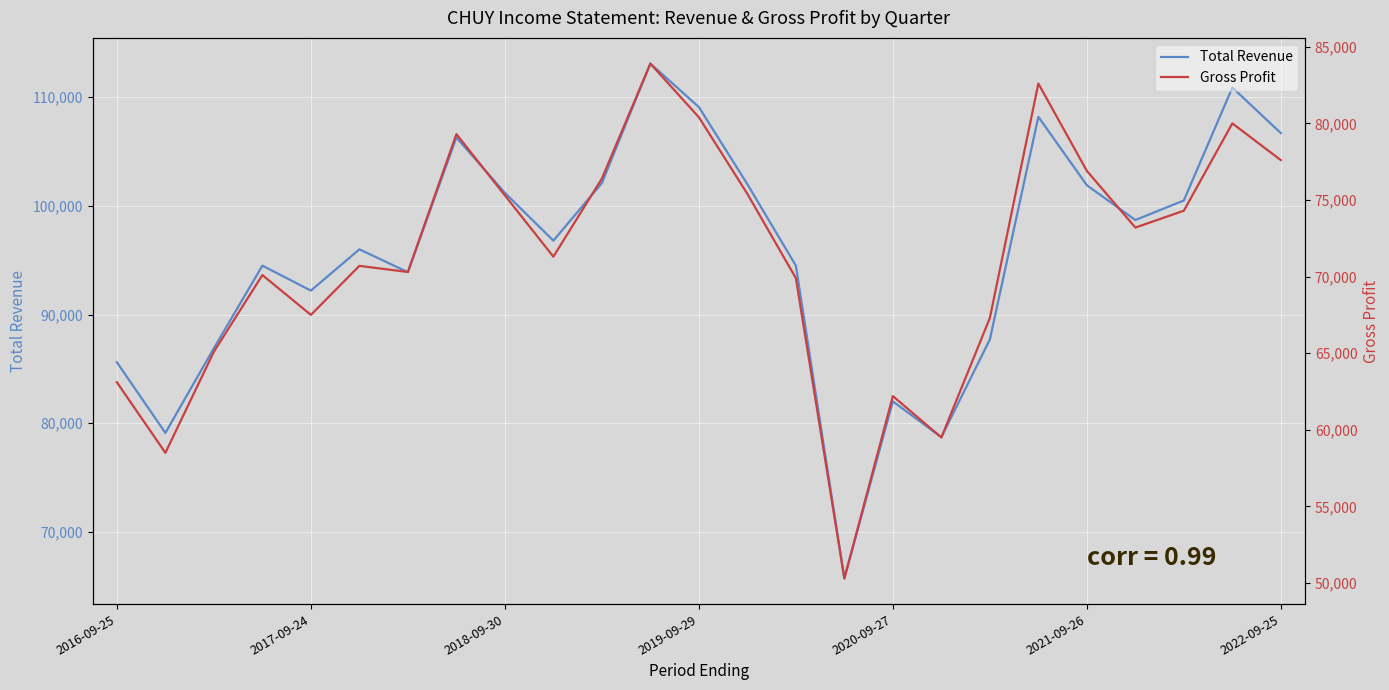

Which series has the largest total across all categories?

Total Revenue